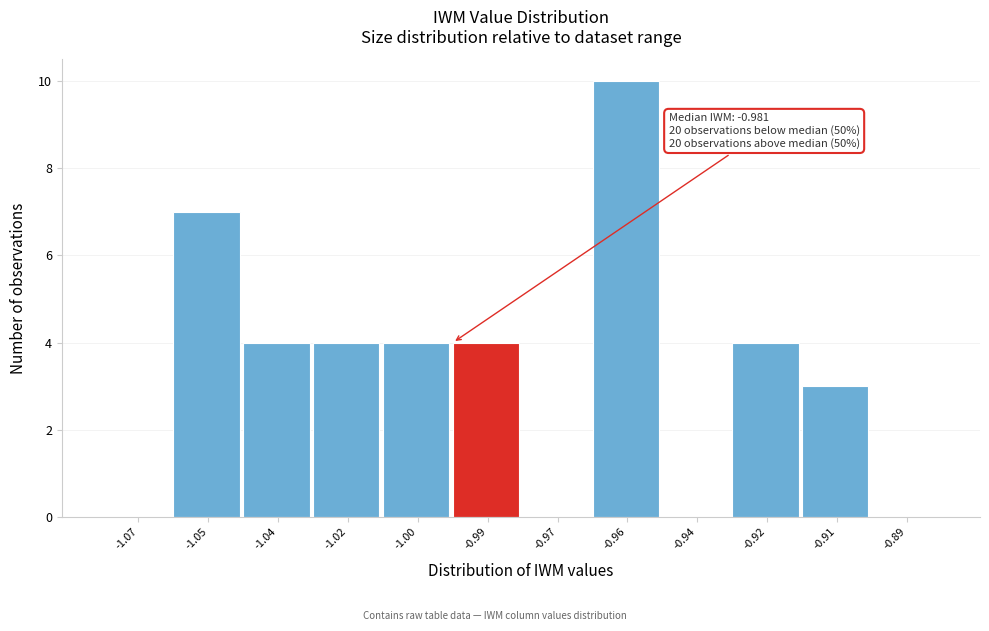

Reading right to left, list all the values displayed in this chart.

-0.89=0	-0.91=3	-0.92=4	-0.94=0	-0.96=10	-0.97=0	-0.99=4	-1.00=4	-1.02=4	-1.04=4	-1.05=7	-1.07=0